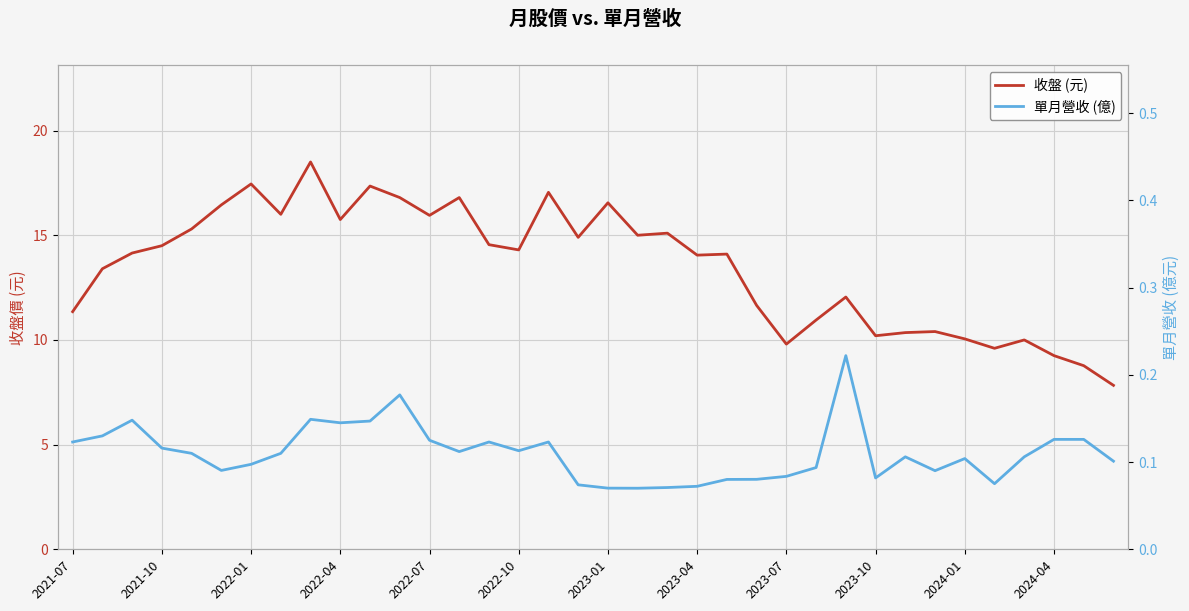

Rank the series by their maximum value, from lowest to highest.

單月營收 (億), 收盤 (元)